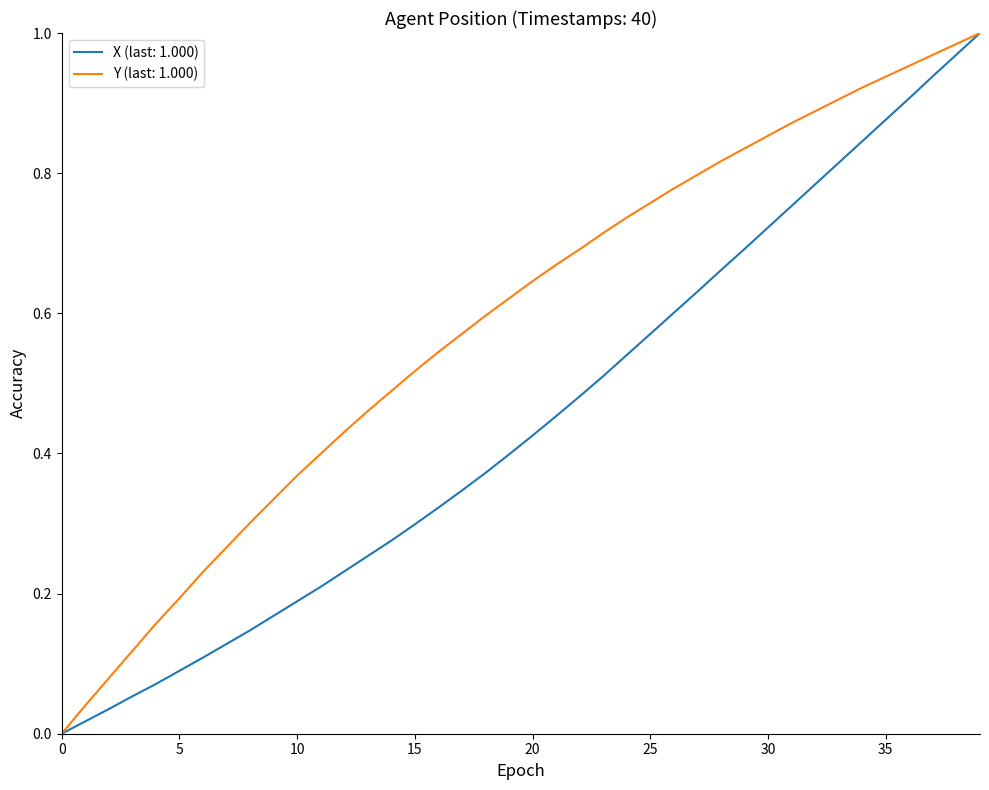

Rank the series by their average value, from lowest to highest.

X (last: 1.000), Y (last: 1.000)